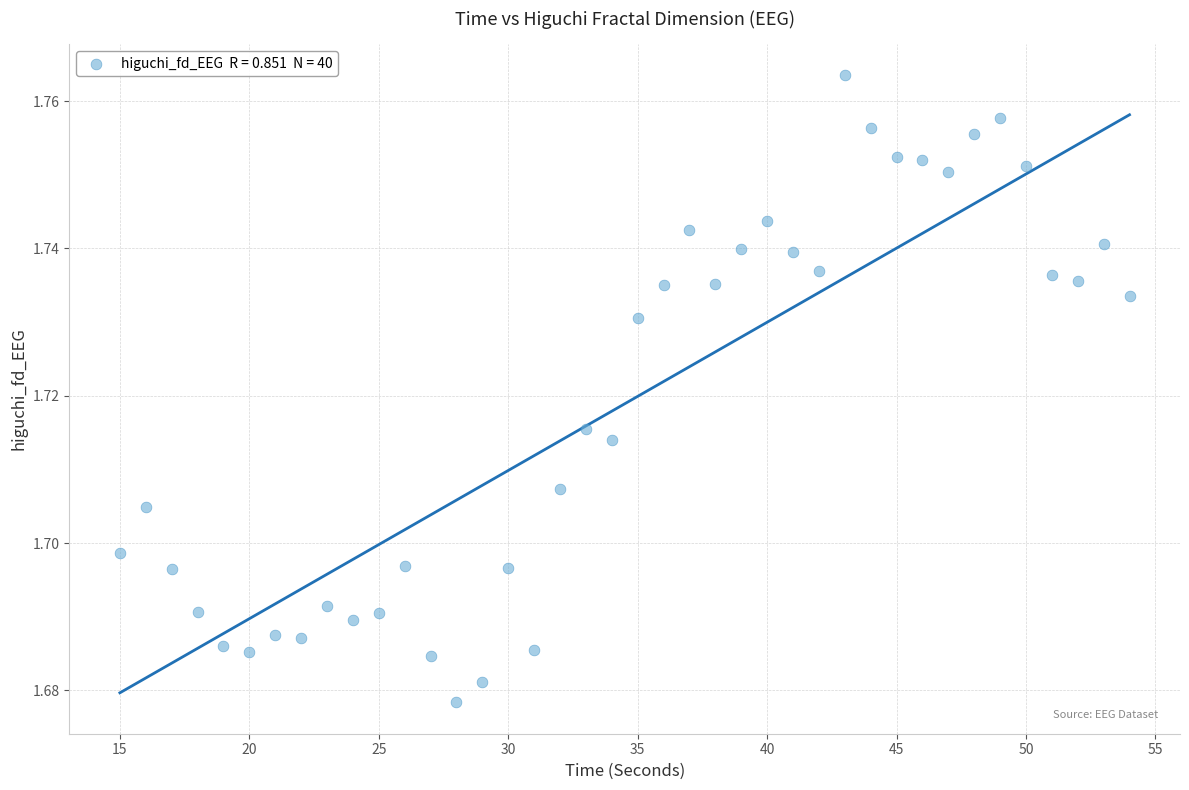

What is the range of X values (max minus min)?

39.0